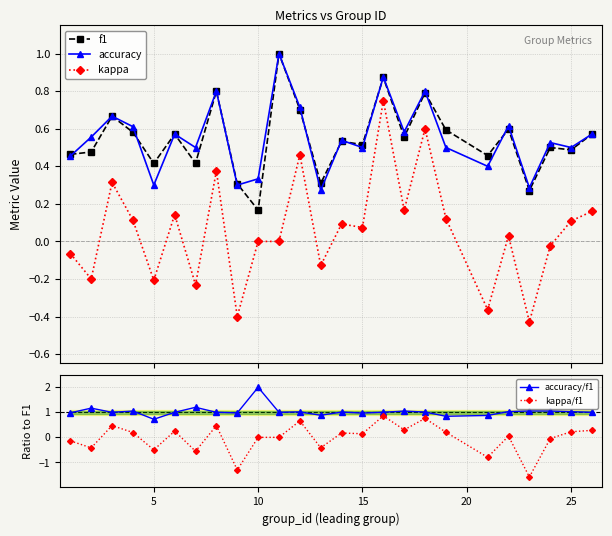

True or false: f1 has more than 0 interior local peaks.

True